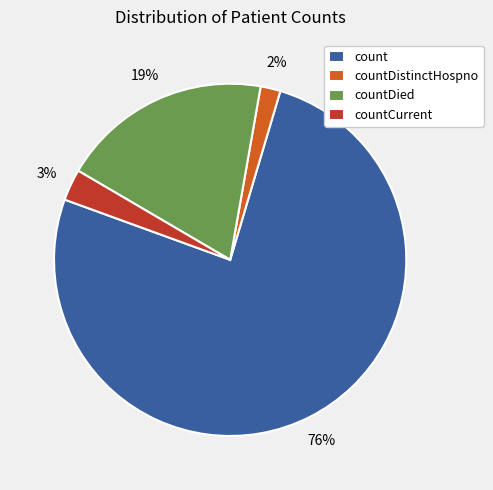

What is the majority slice?

count